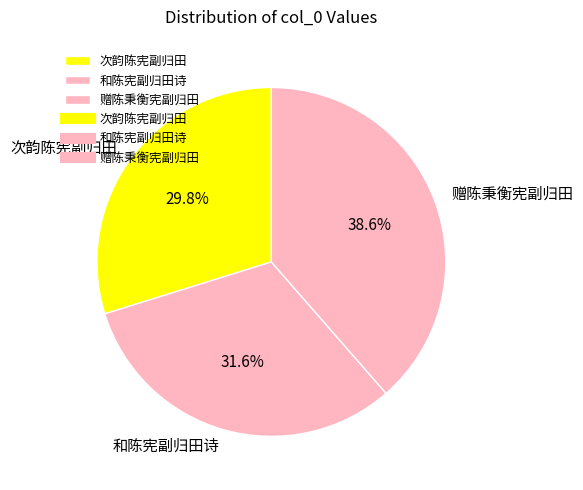

Count the number of slices in the pie.

3